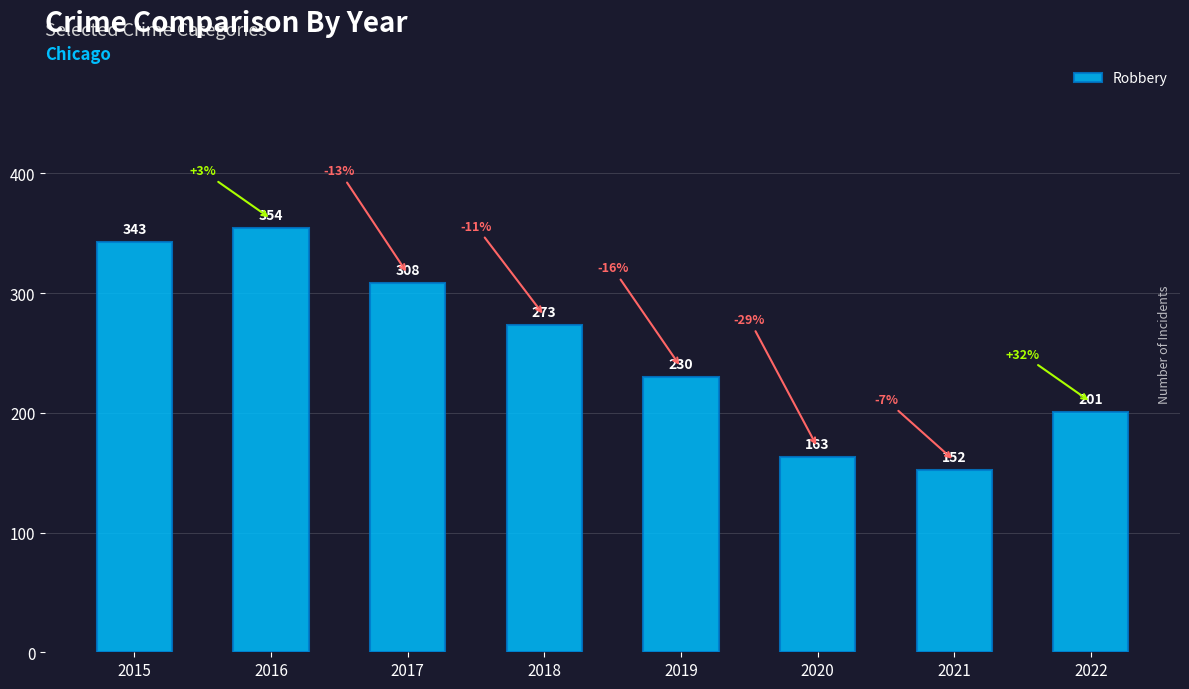

The chart shows a value of 273 at 2018. True or false?

True